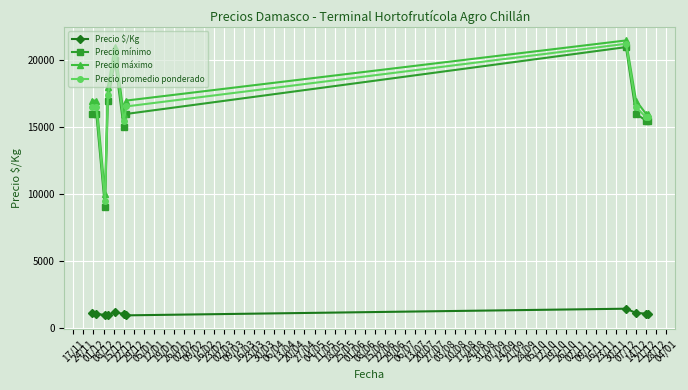

What is the value of the Precio $/Kg point at the 4th from the left?

967